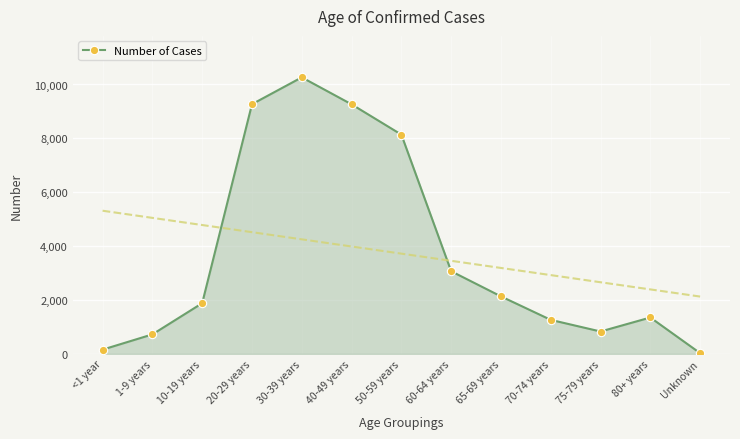

At which category does the chart reach its minimum across all series?

Unknown